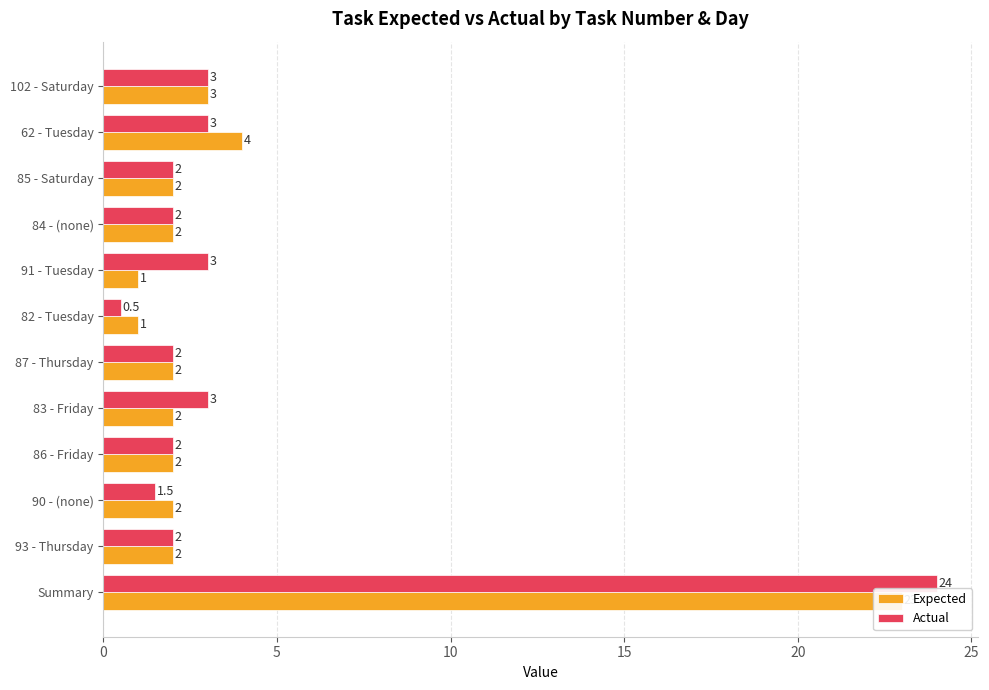

Between 102 - Saturday and 84 - (none), which series saw the biggest shift?

Expected